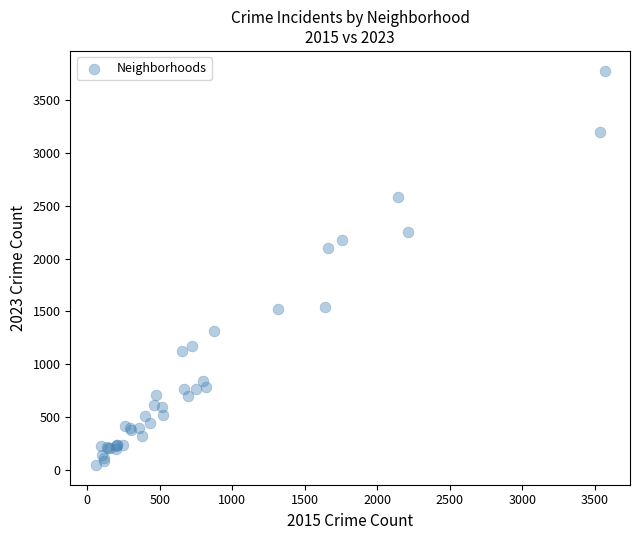

What Y value in the scatter plot is closest to 1912?

2103